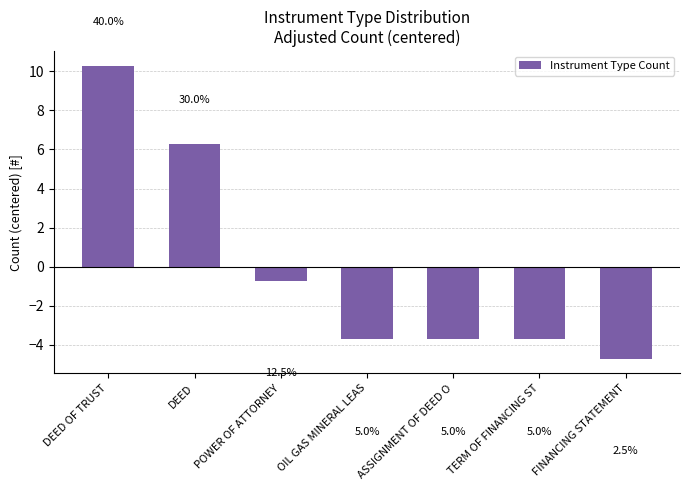

Reading right to left, list all the values displayed in this chart.

FINANCING STATEMENT=-4.7	TERM OF FINANCING ST=-3.7	ASSIGNMENT OF DEED O=-3.7	OIL GAS MINERAL LEAS=-3.7	POWER OF ATTORNEY=-0.7	DEED=6.3	DEED OF TRUST=10.3